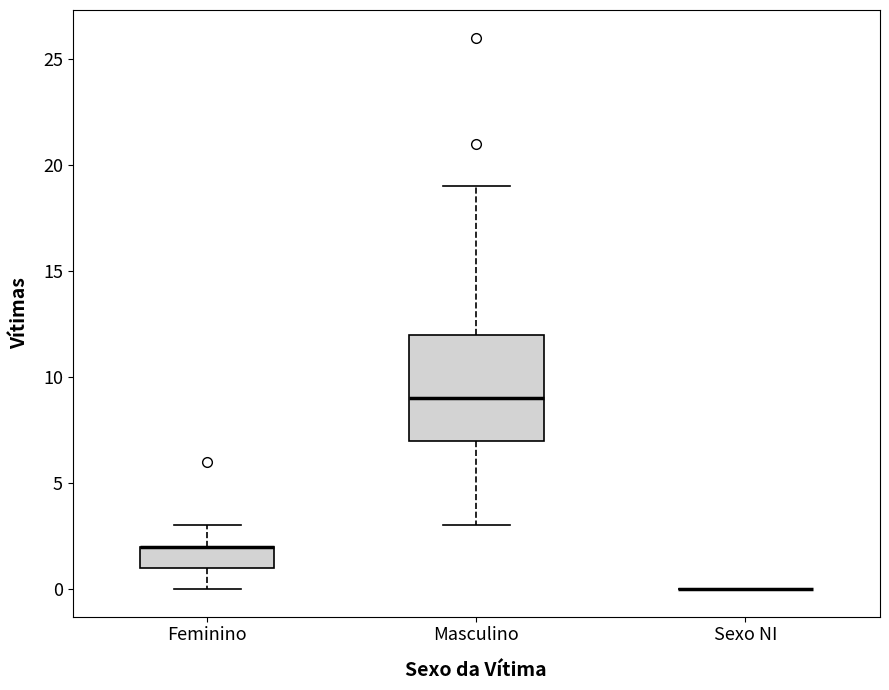

Reading left to right, read every box against the y-axis: the position of its median line, the range the box covers, and the ends of its whiskers. The values are not printed on the chart, so give them approximately, as read against the axis.

Feminino: median 2 (drawn on the box's upper edge), box 1 to 2, whiskers 0 to 3
Masculino: median 9, box 7 to 12, whiskers 3 to 19
Sexo NI: box collapsed to a line at 0, whiskers 0 to 0